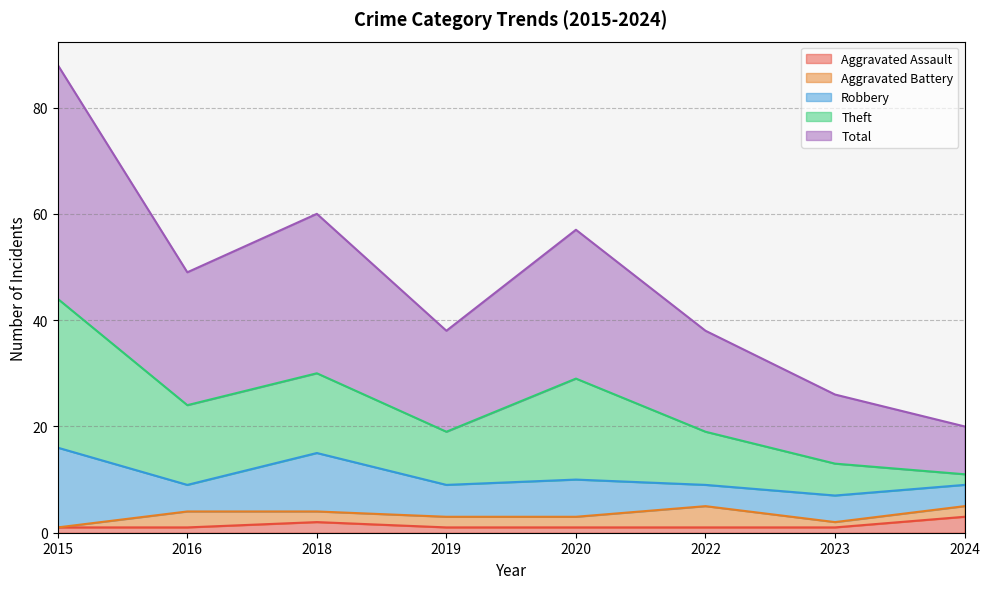

True or false: Theft and Aggravated Assault cross at least once.

False